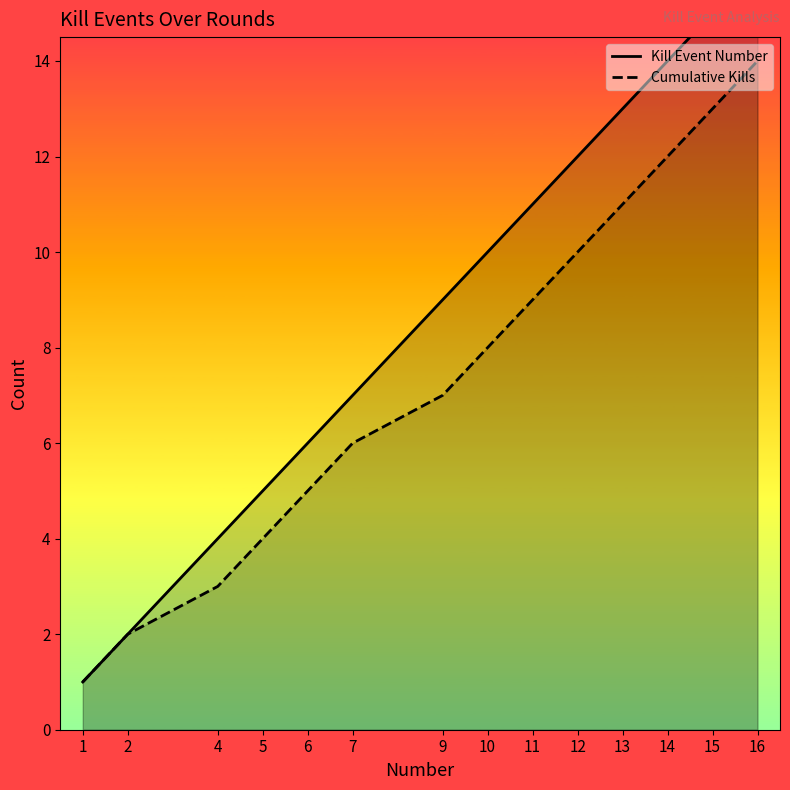

True or false: Kill Event Number has more than 2 interior local peaks.

False